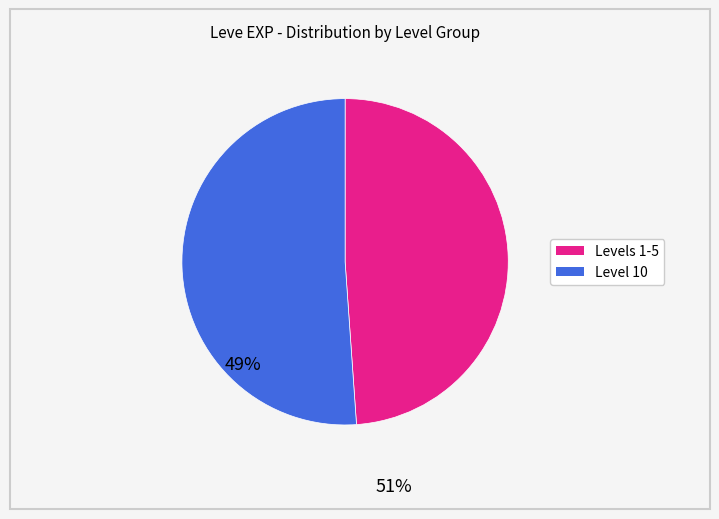

Does any single category account for the majority?

Yes